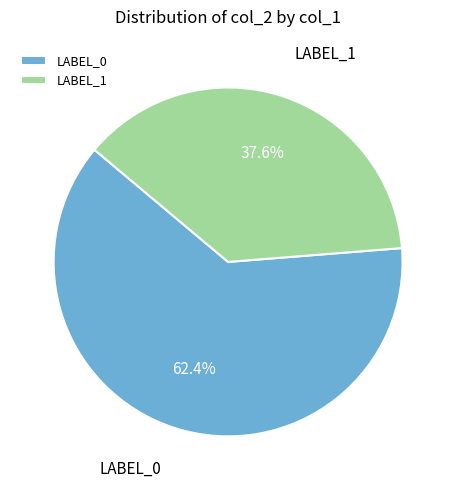

How many segments does this pie chart have?

2